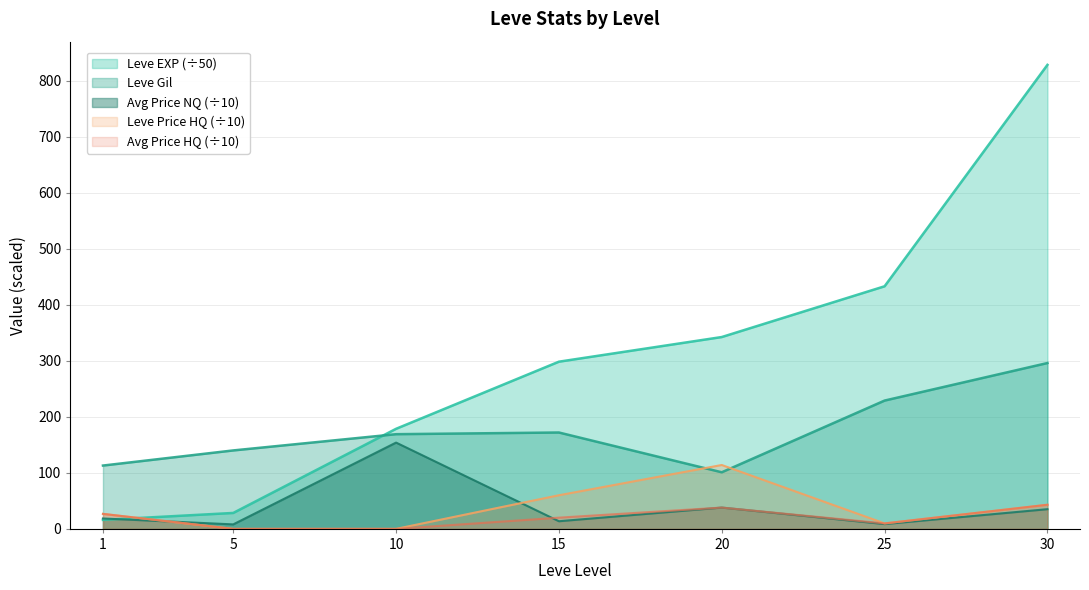

Which series ends up on top after the final intersection of currentAveragePriceHQ and currentAveragePrice?

currentAveragePriceHQ